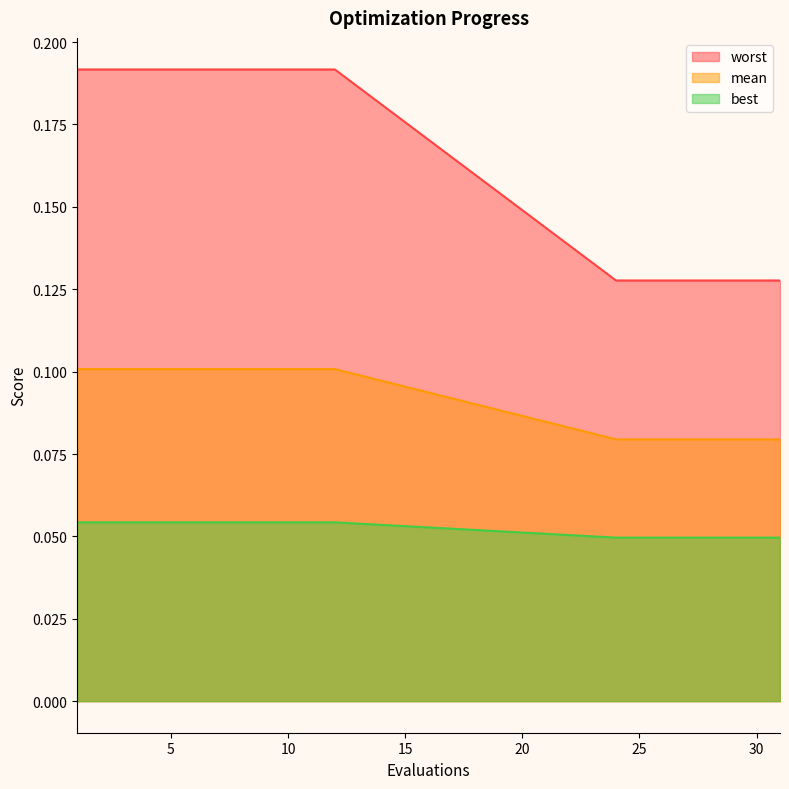

How many lines are shown in the chart?

3